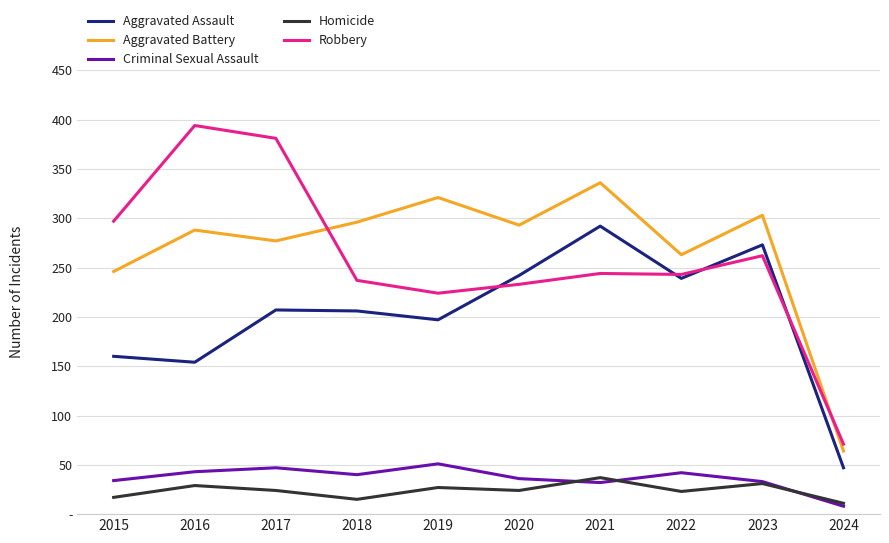

How many intersections are there between Criminal Sexual Assault and Homicide?

3